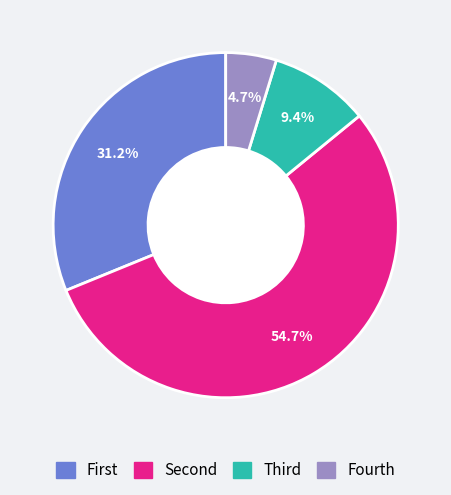

How much of the chart is everything except Fourth?

95.3%